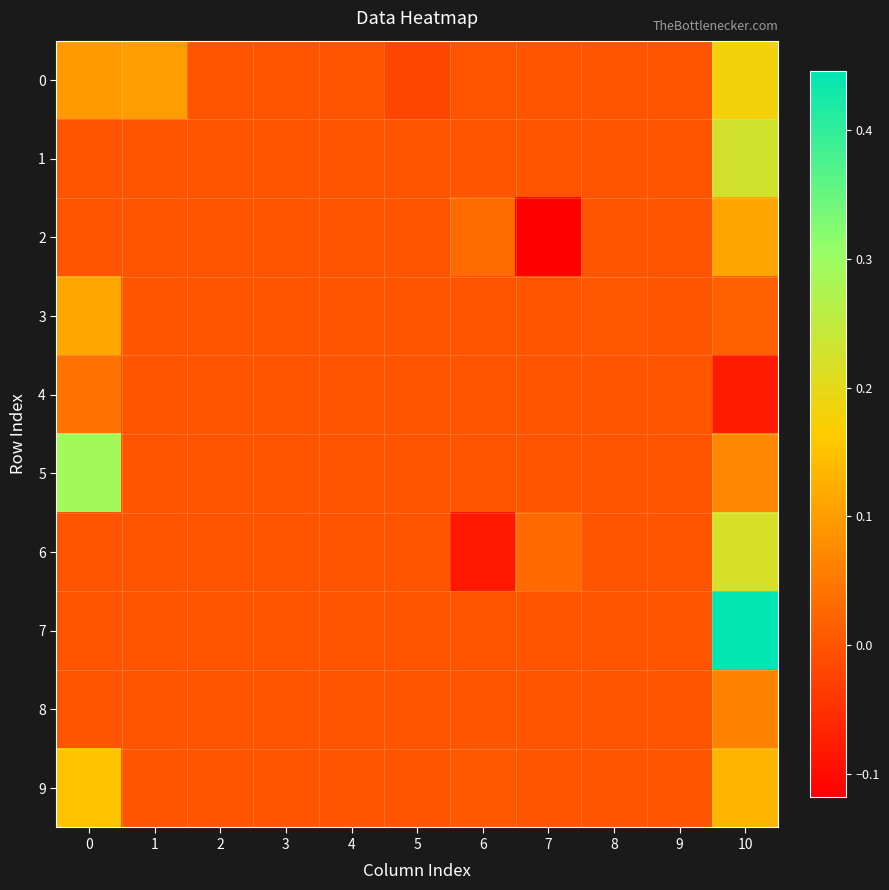

At 0, list the series in order from smallest to largest.

1, 2, 6, 7, 8, 4, 0, 3, 9, 5